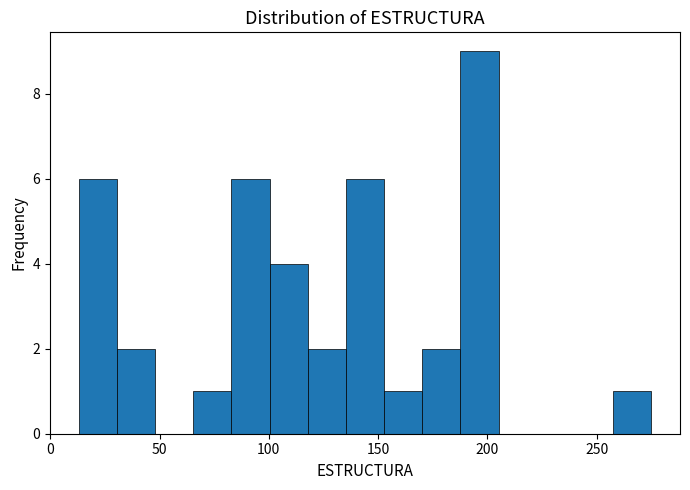

Read against the x-axis, roughly where is the centre of the tallest bar?

195